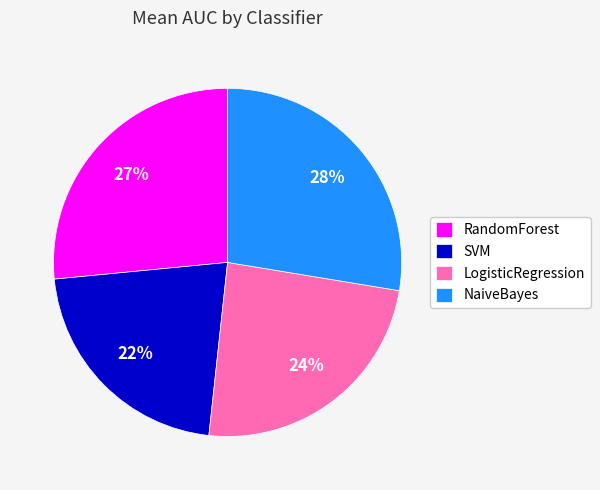

To the nearest percent, what is the average slice percentage?

25%